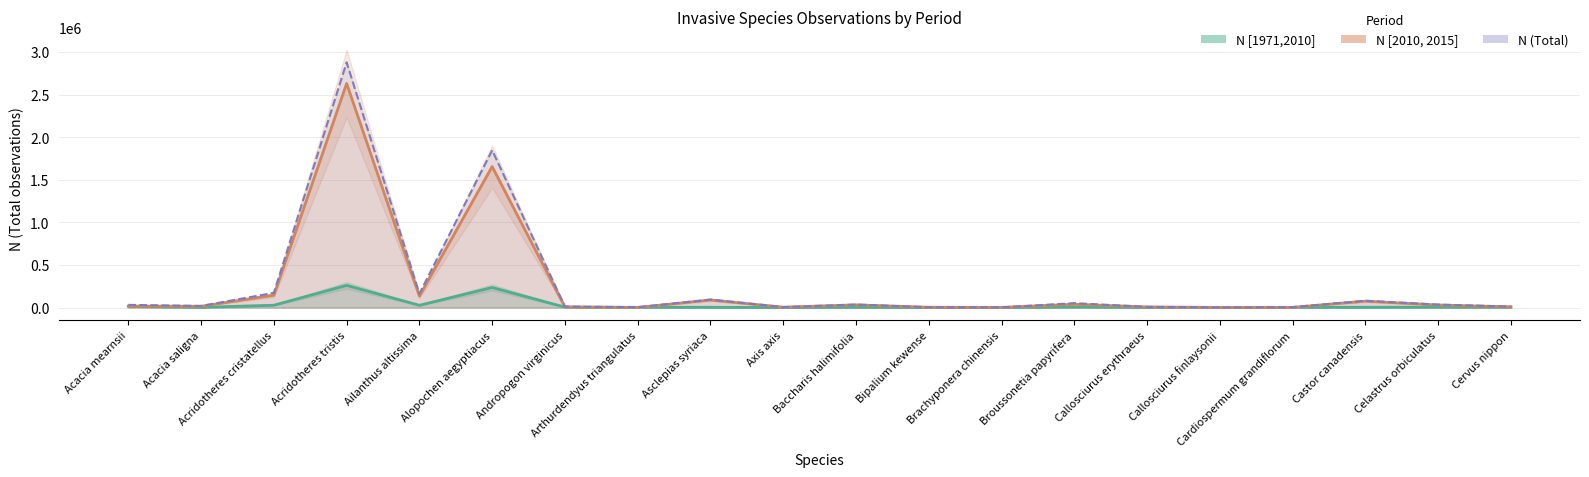

In N (Total), how many points are higher than both neighbors (excluding endpoints)?

6